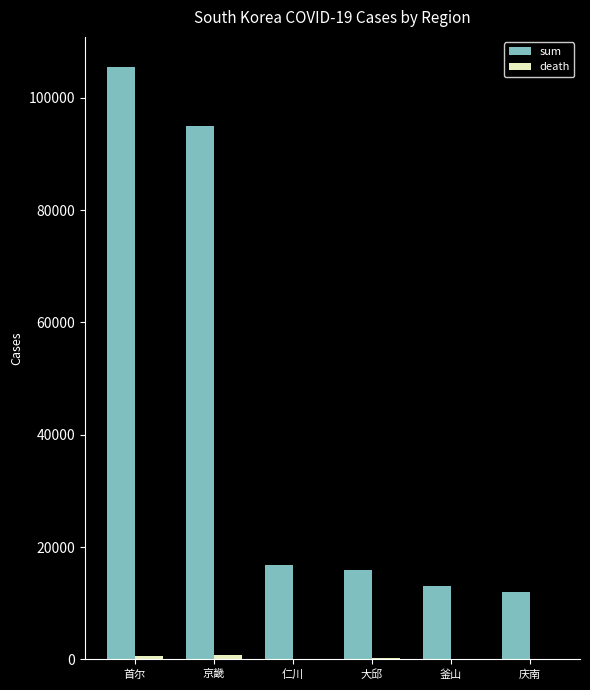

Which series changed the most between 首尔 and 大邱?

sum